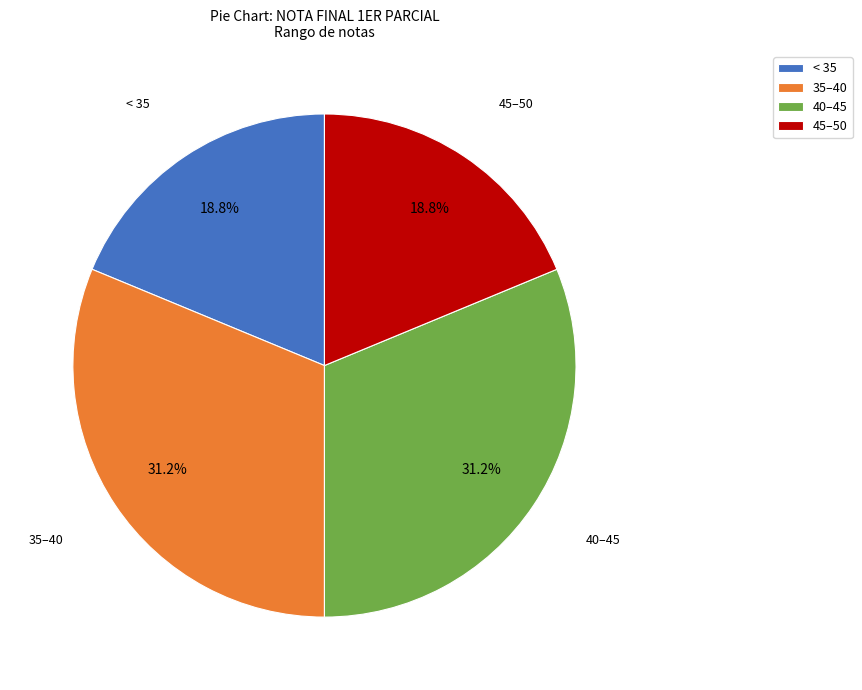

Does any single category account for the majority?

No